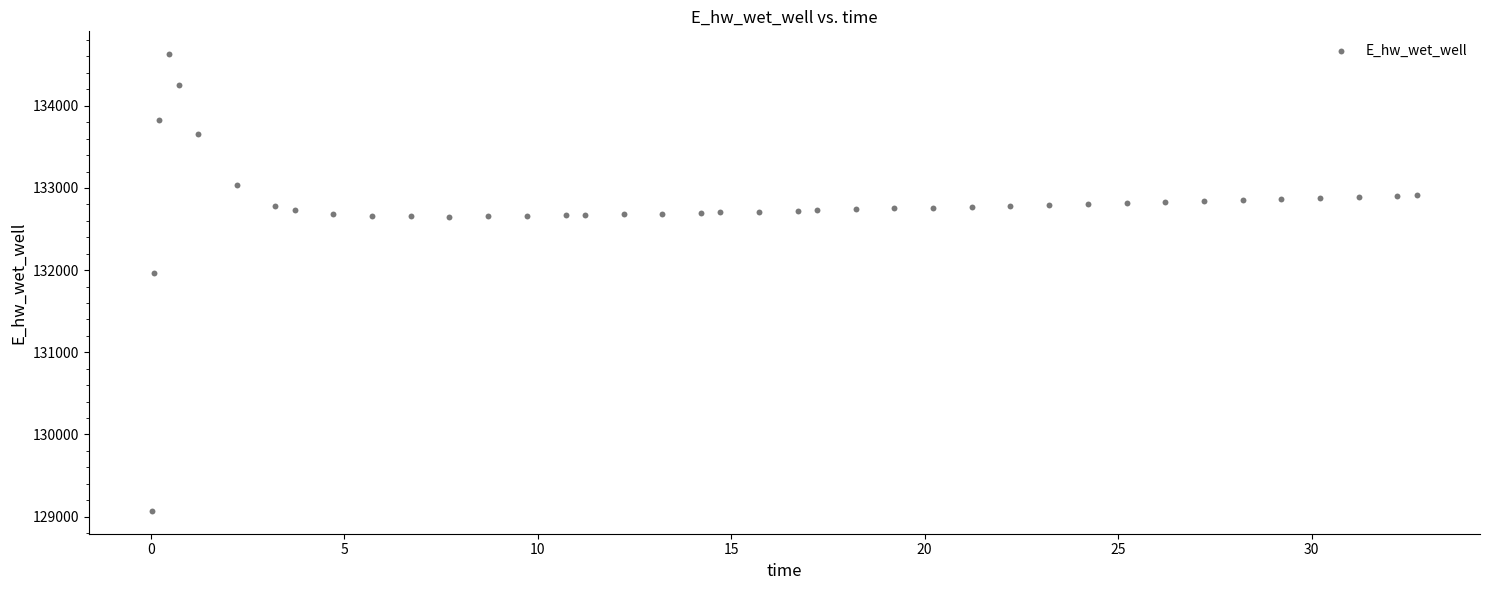

What Y value in the scatter plot is closest to 131849?

131970.0